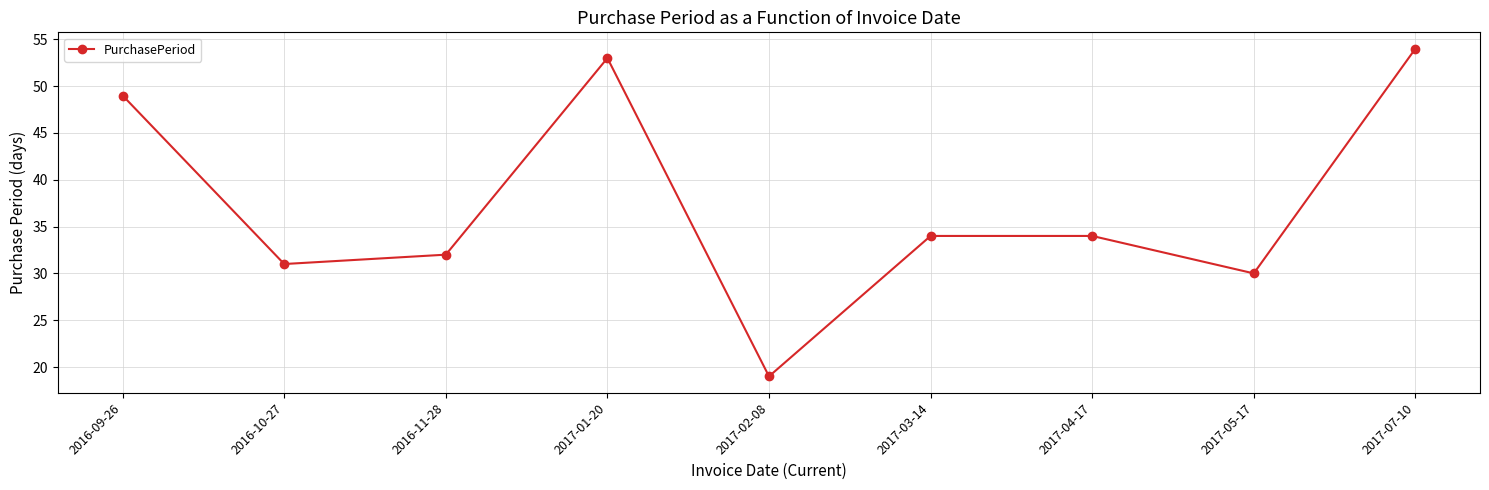

Is this an area chart (filled region under the line)?

No